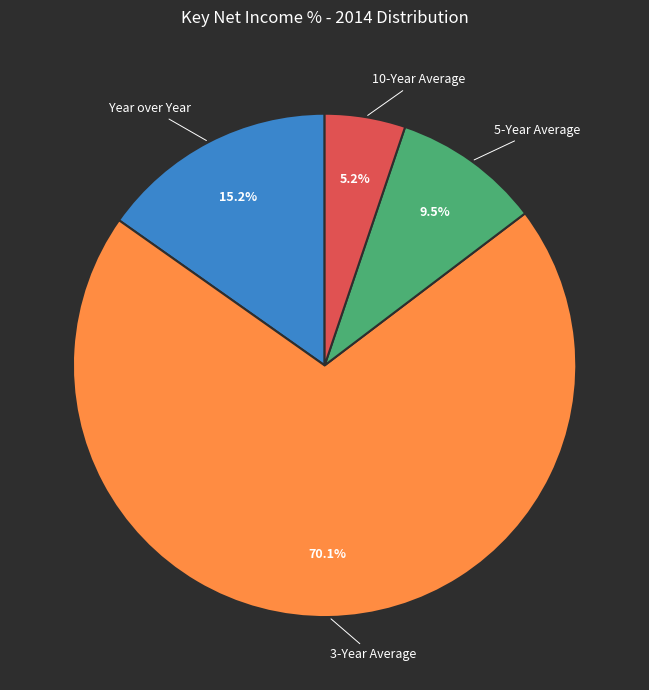

Does any single category account for the majority?

Yes